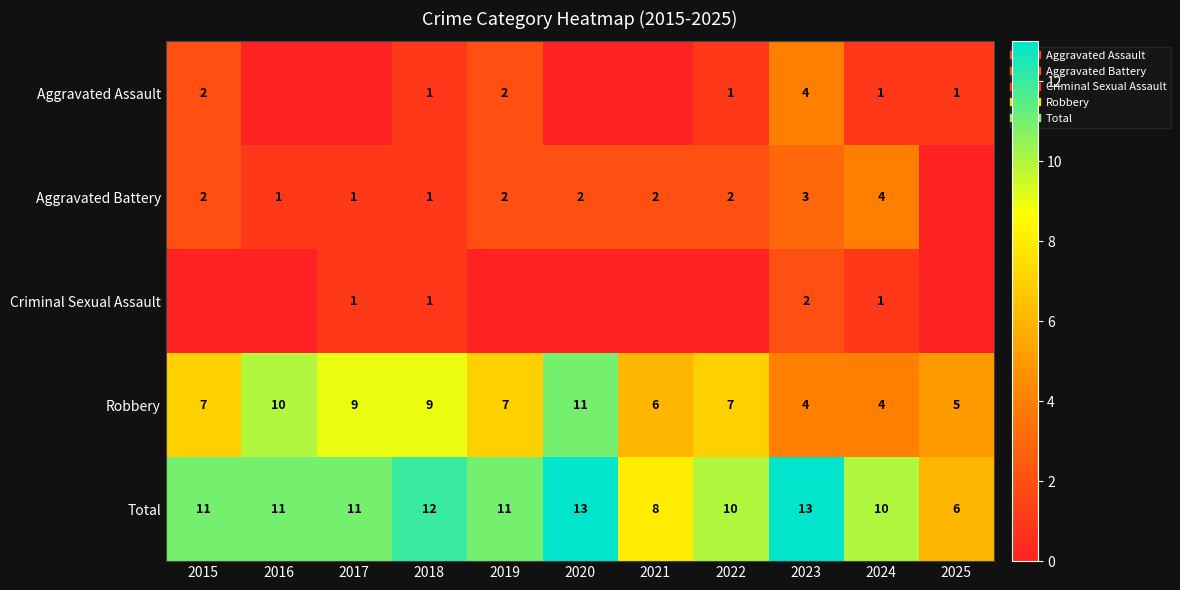

Between 2017 and 2016, which is larger?

2017